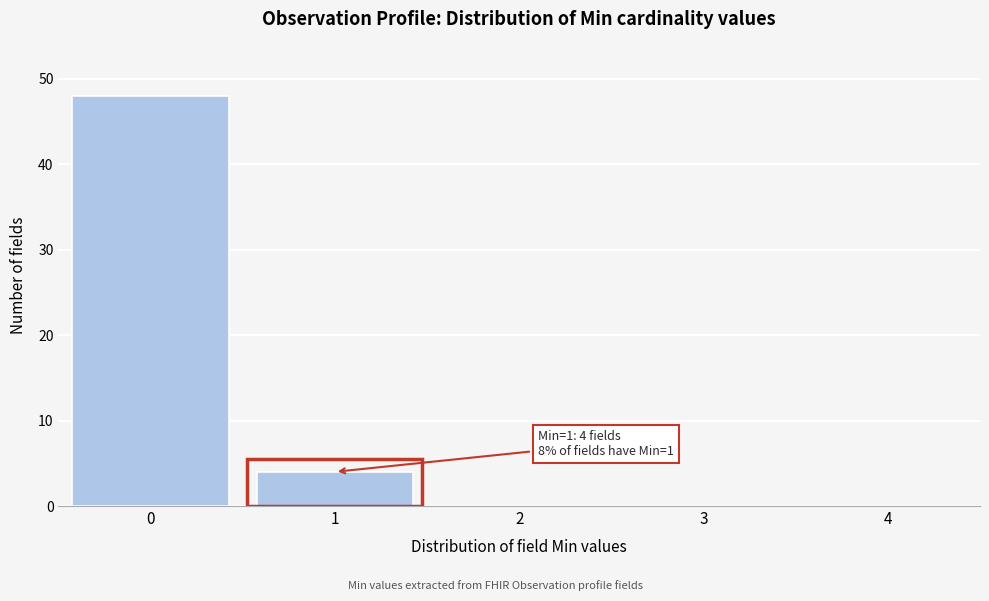

The chart shows a value of 30 at 2. True or false?

False